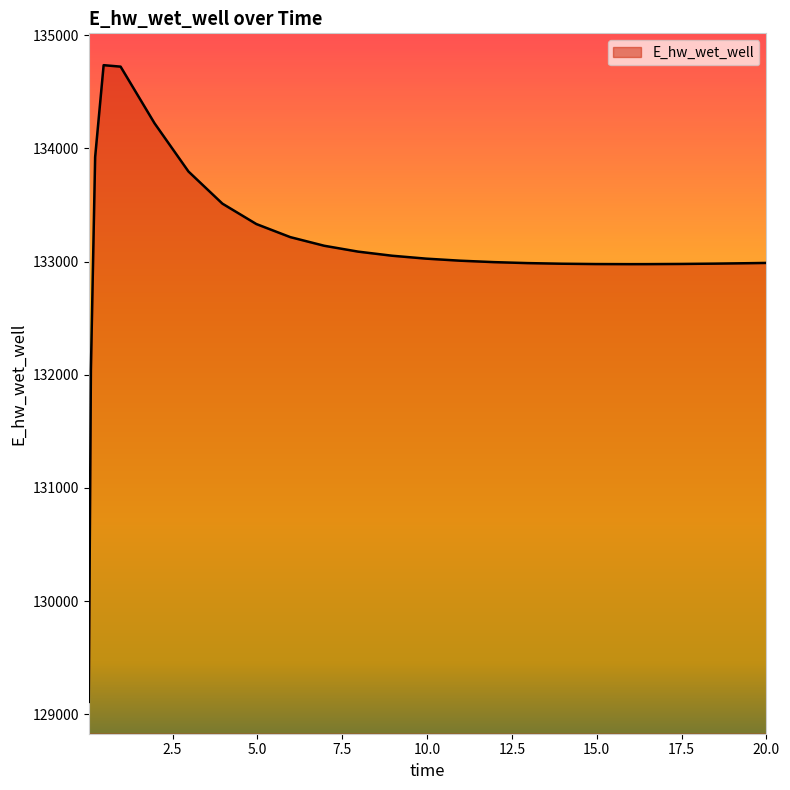

What is the greatest value displayed?

134735.5